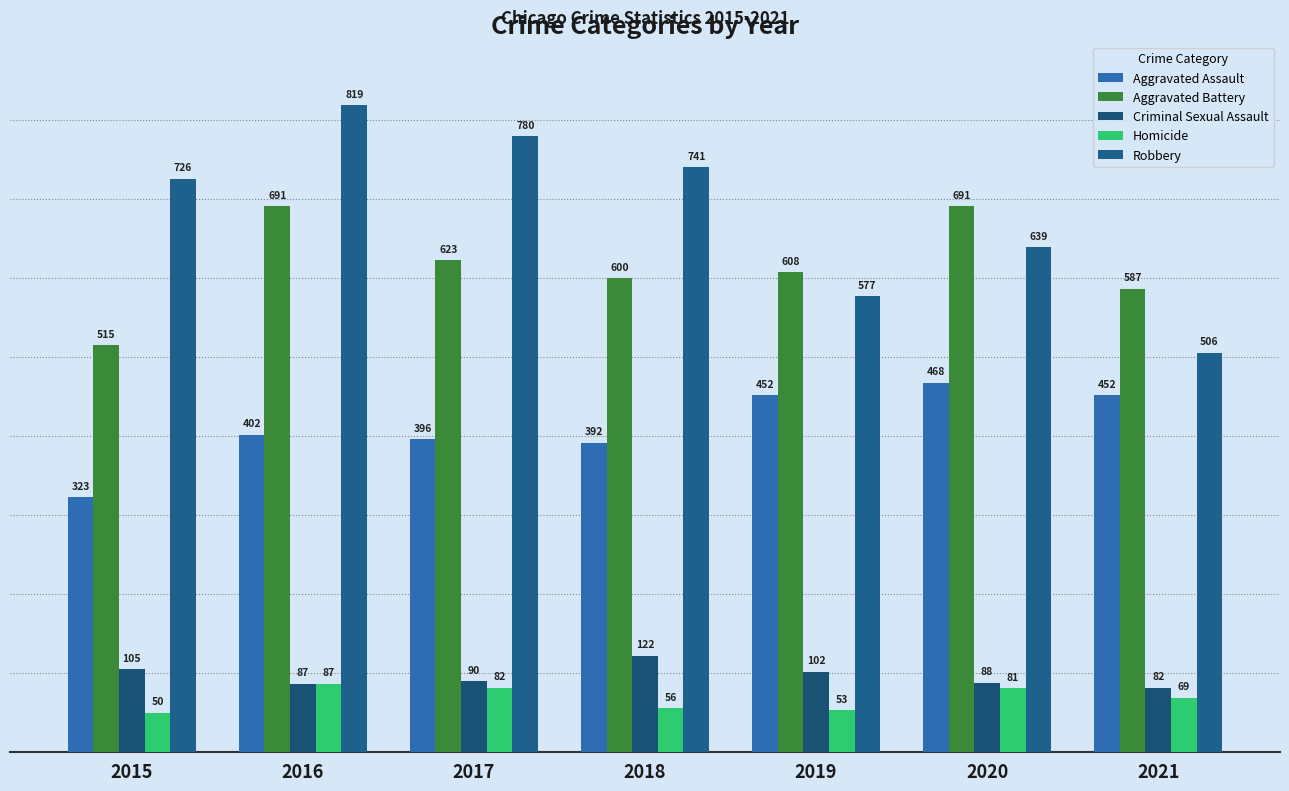

Which series has the largest range (max minus min)?

Robbery